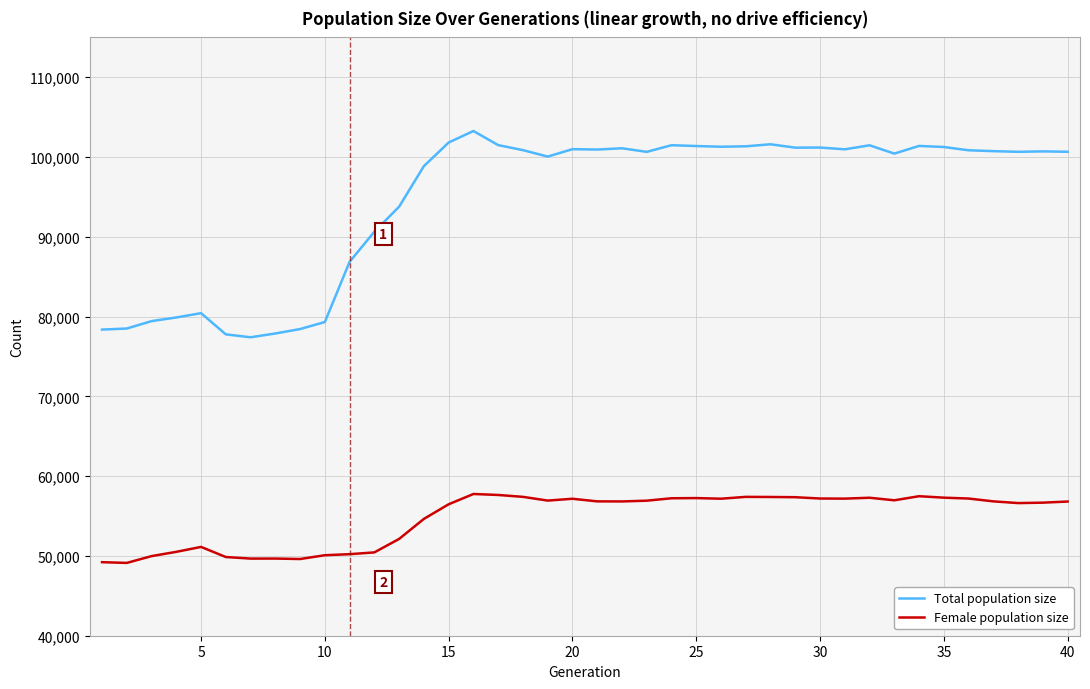

How many series are shown in this chart?

2